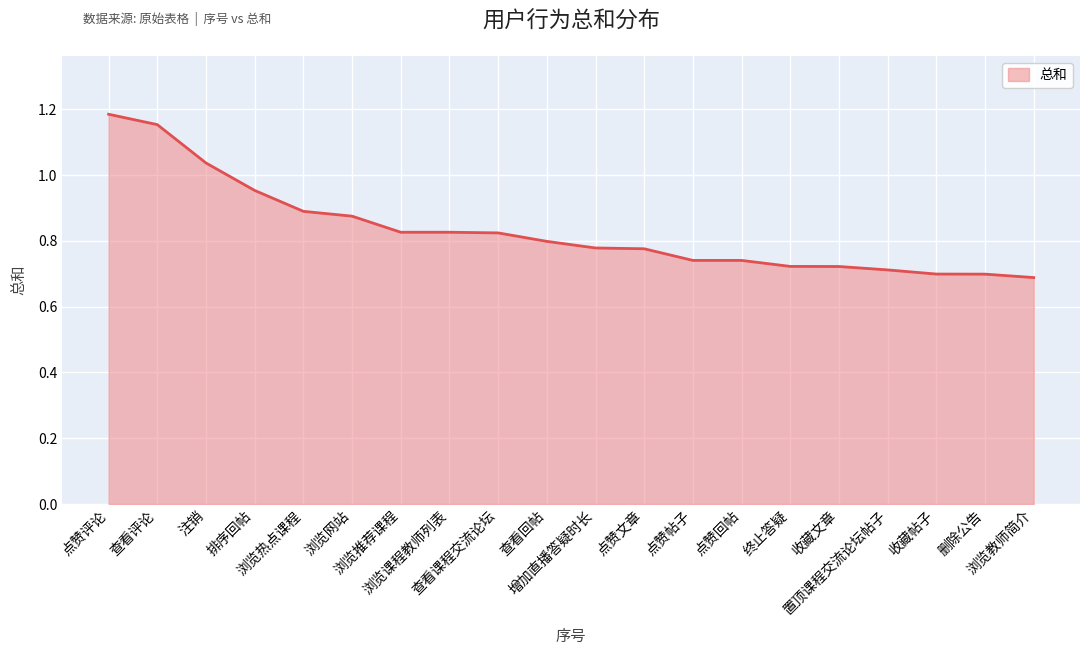

What is the difference between the maximum and minimum values?

0.5